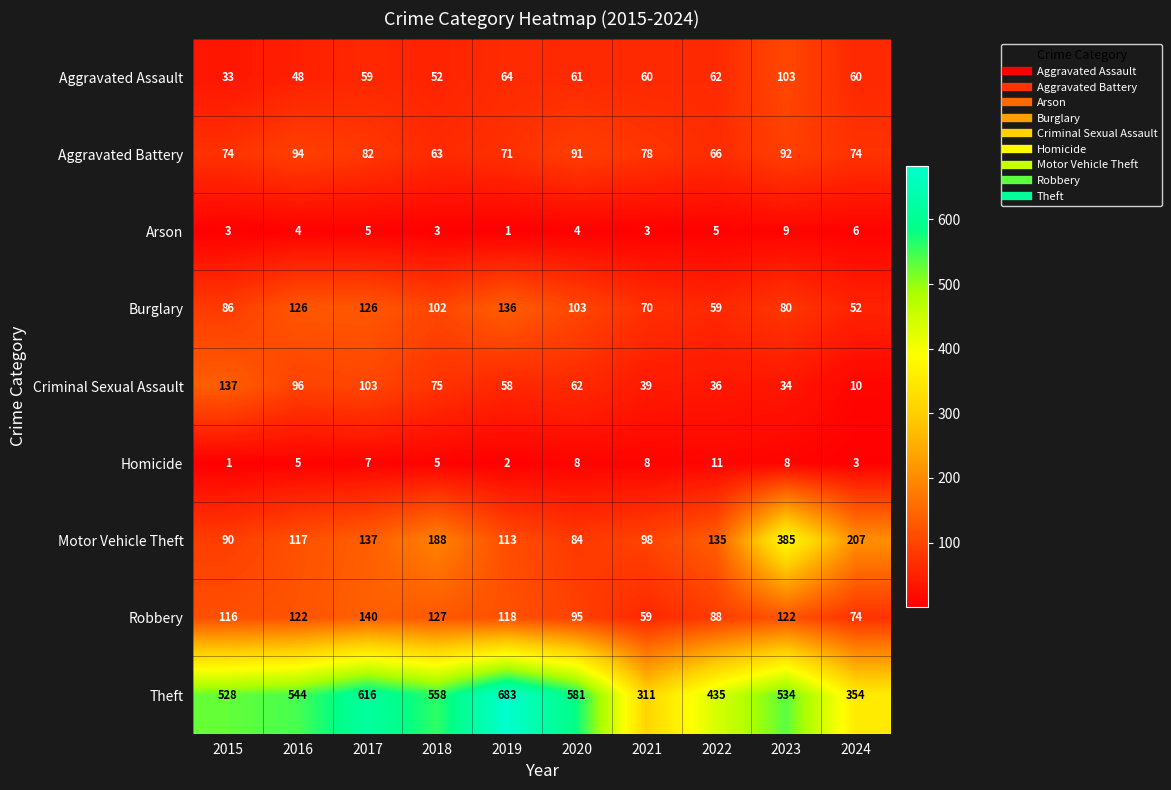

Rank the series at 2018 from highest to lowest value.

Theft, Motor Vehicle Theft, Robbery, Burglary, Criminal Sexual Assault, Aggravated Battery, Aggravated Assault, Homicide, Arson